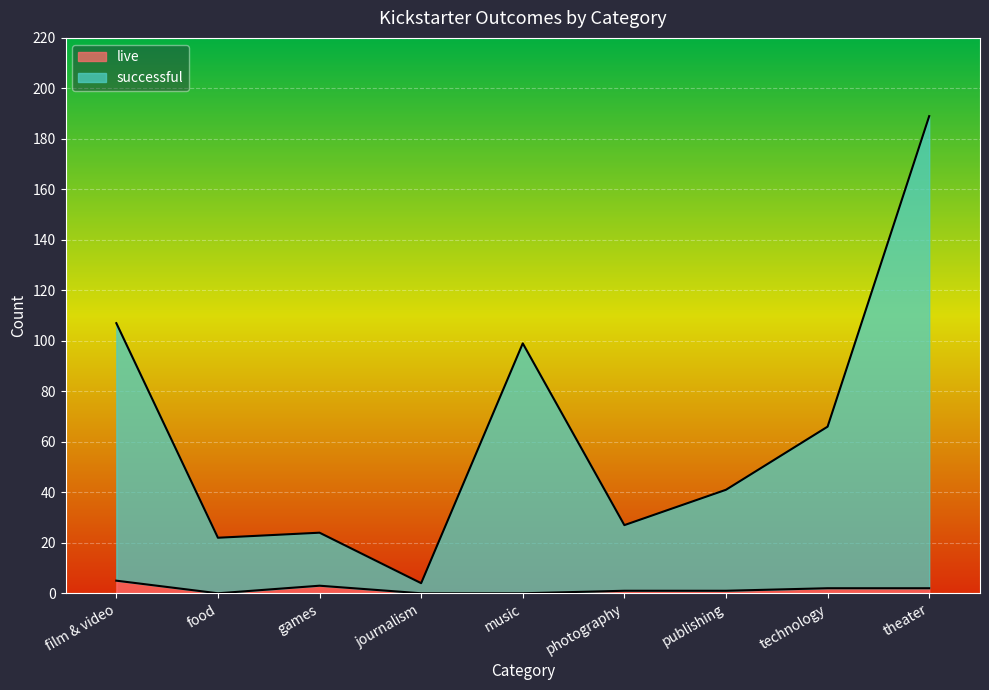

True or false: successful has a value of 103 at technology.

False